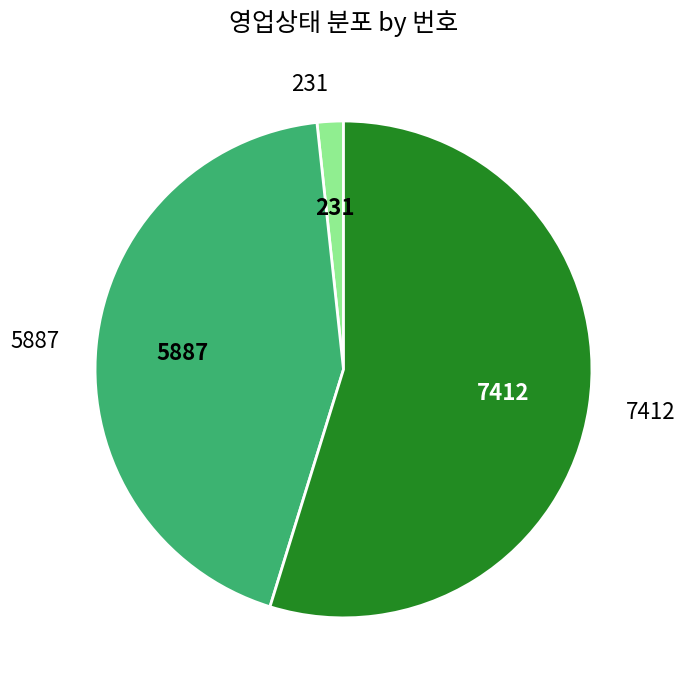

Does any single category account for the majority?

Yes